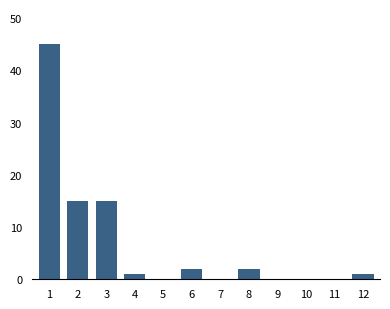

Reading right to left, what are all the values shown in this chart?

12=1	11=0	10=0	9=0	8=2	7=0	6=2	5=0	4=1	3=15	2=15	1=45